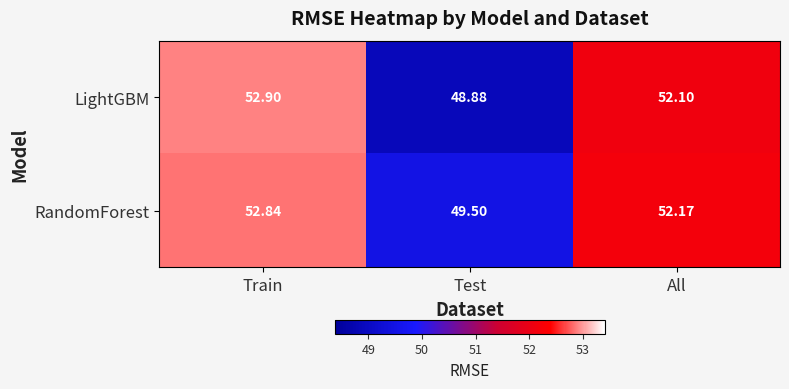

At which category does the chart reach its peak across all series?

Train